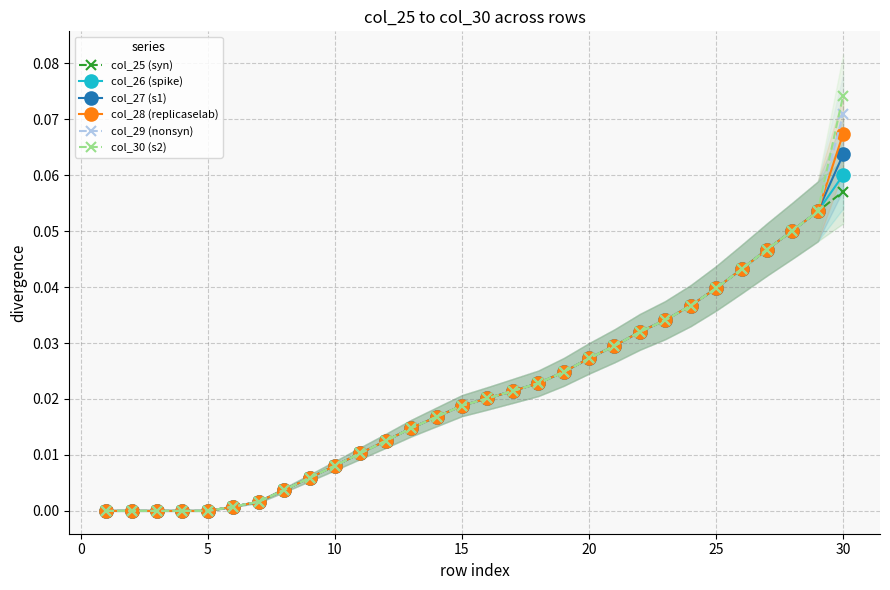

Which category has the highest value in the col_26 (spike) series?

30